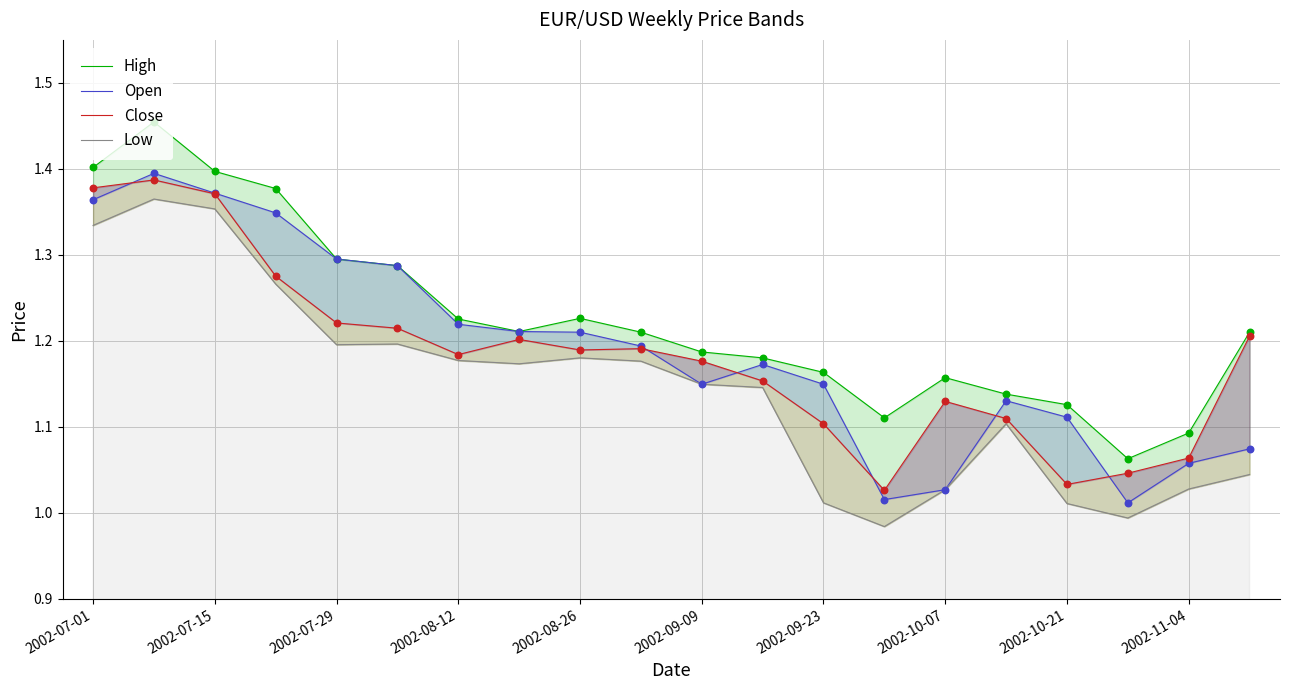

Which series has the widest spread of Y values?

High